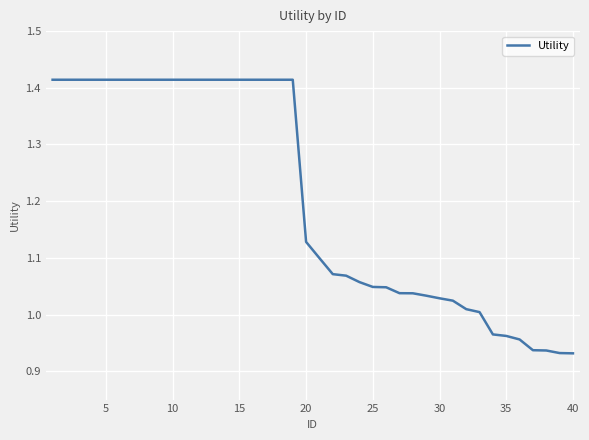

What is the difference between the maximum and minimum values?

0.5